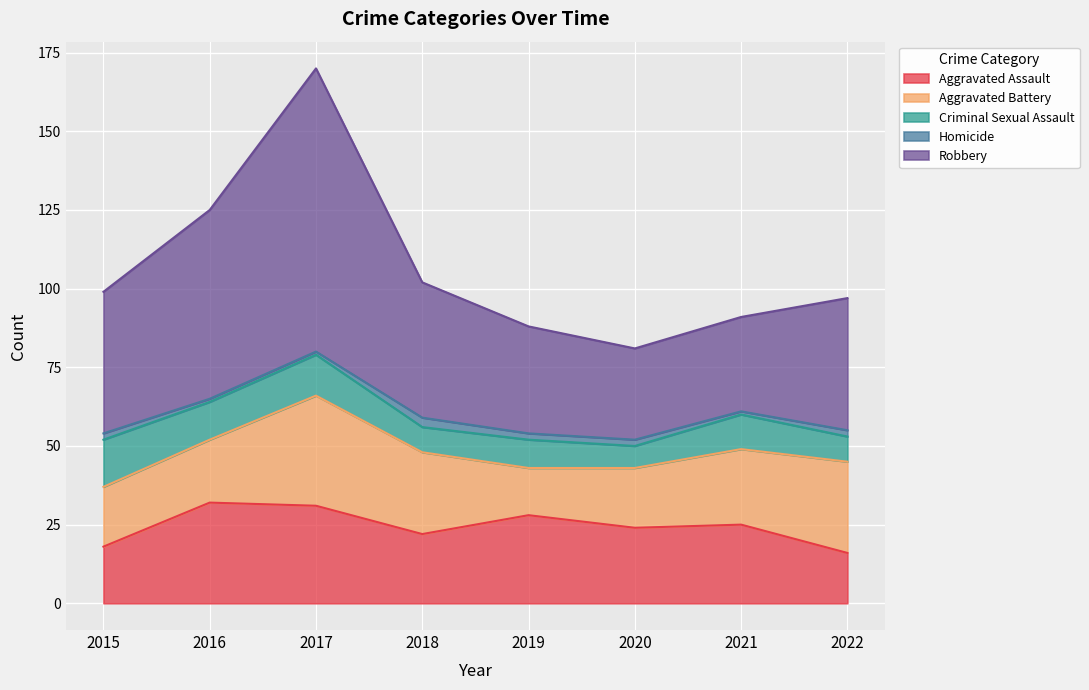

True or false: Criminal Sexual Assault and Robbery cross at least once.

False